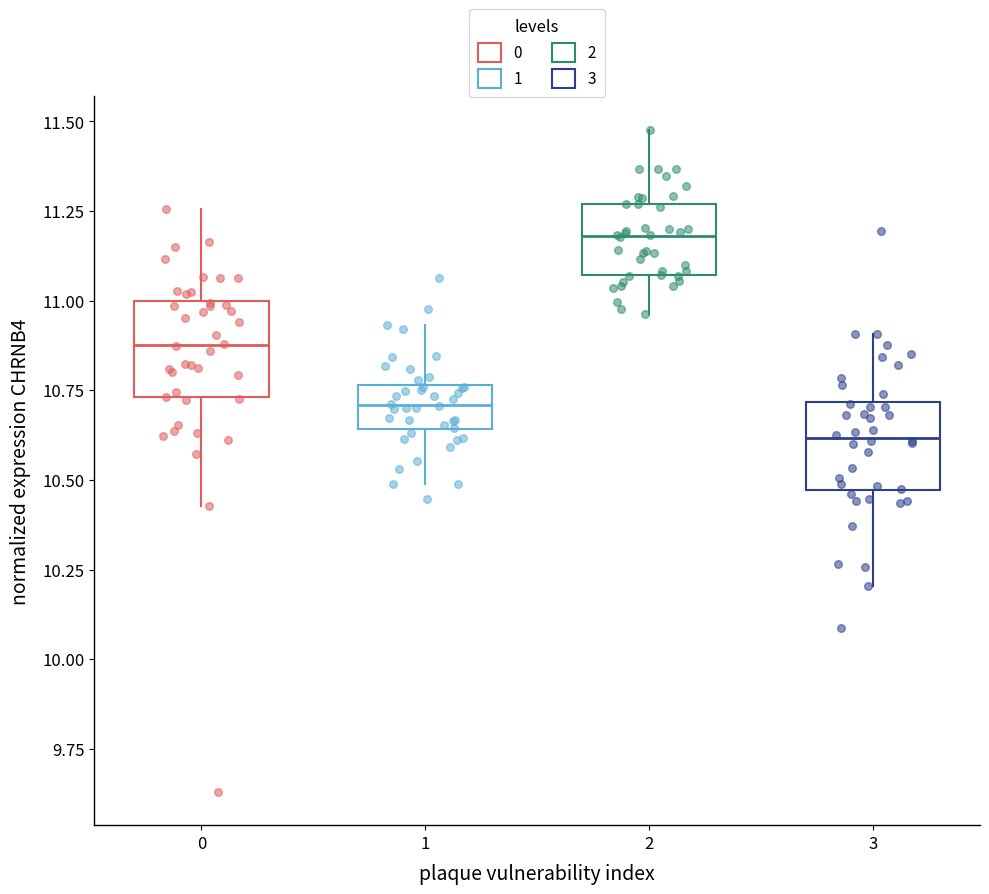

Which box has the lowest median line?

3